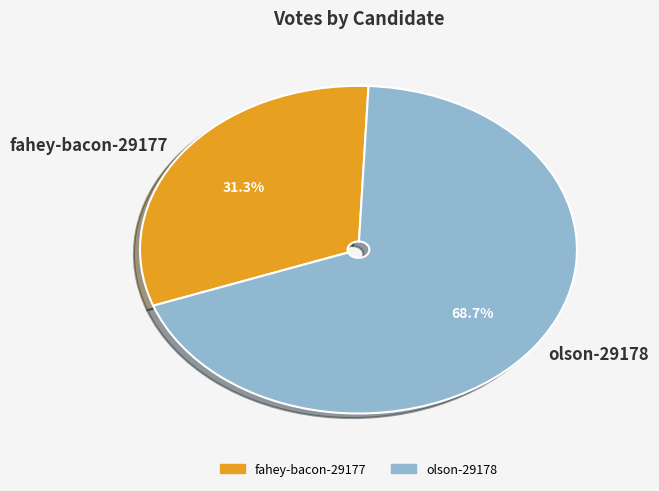

How many slices are in this pie chart?

2